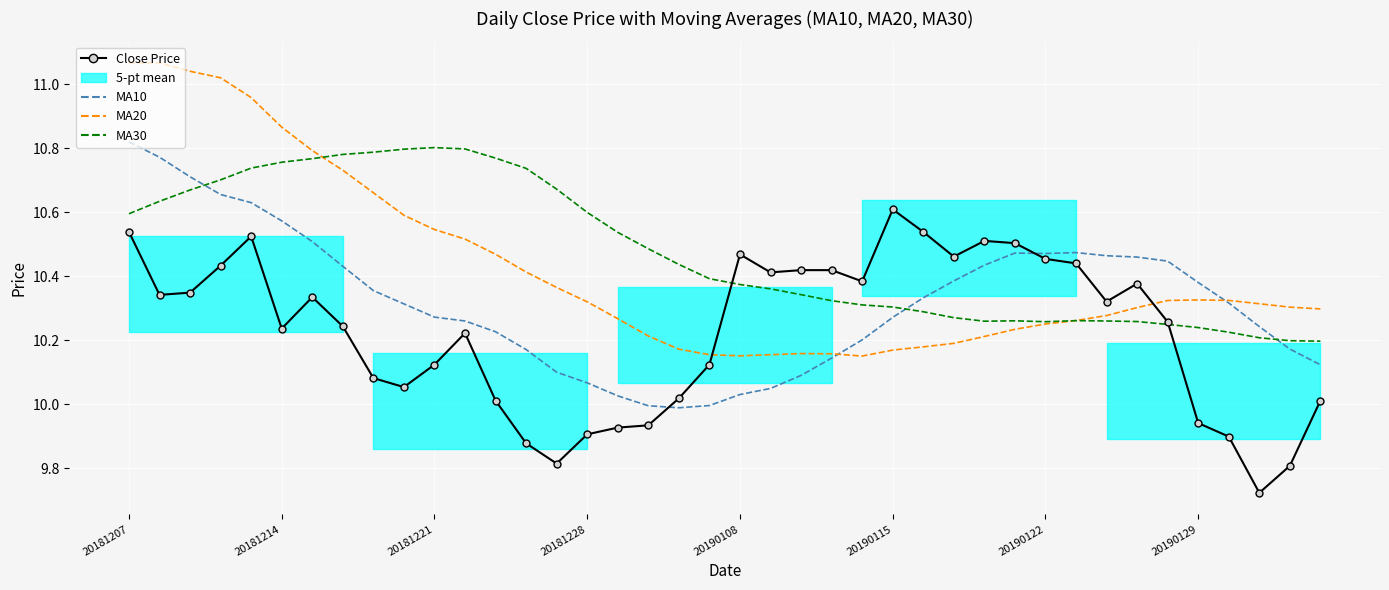

At how many categories does at least one series exceed 10?

40